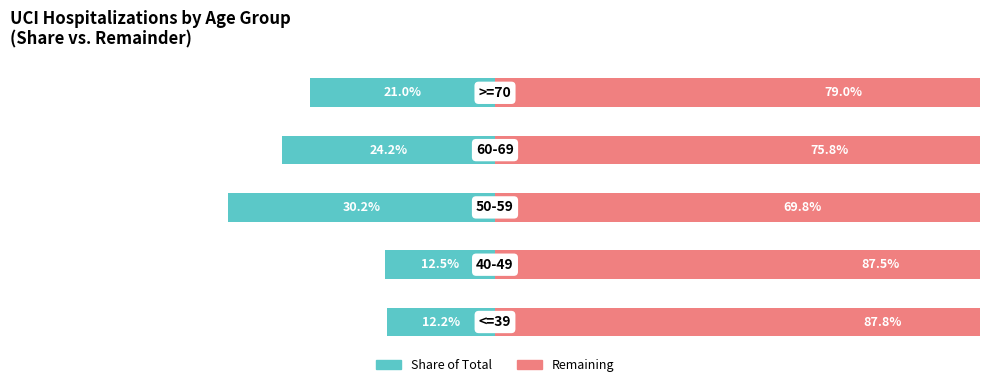

How many categories are shown in the chart?

5